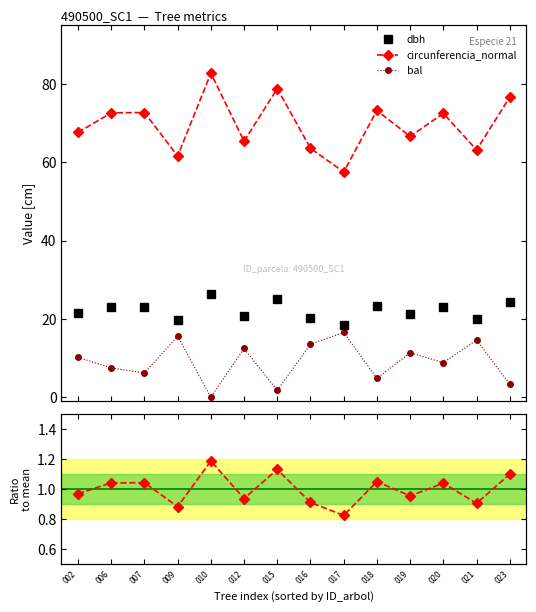

What is the total value across all series at 017?

93.3